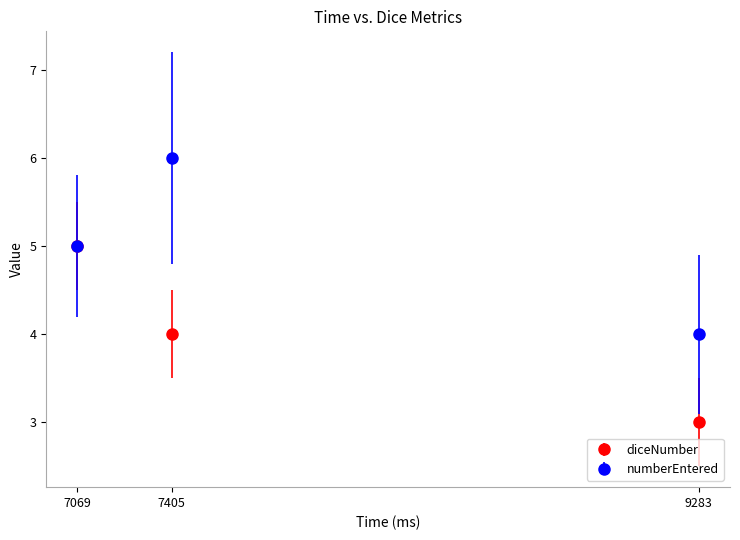

How many diceNumber values are between 3 and 5?

3